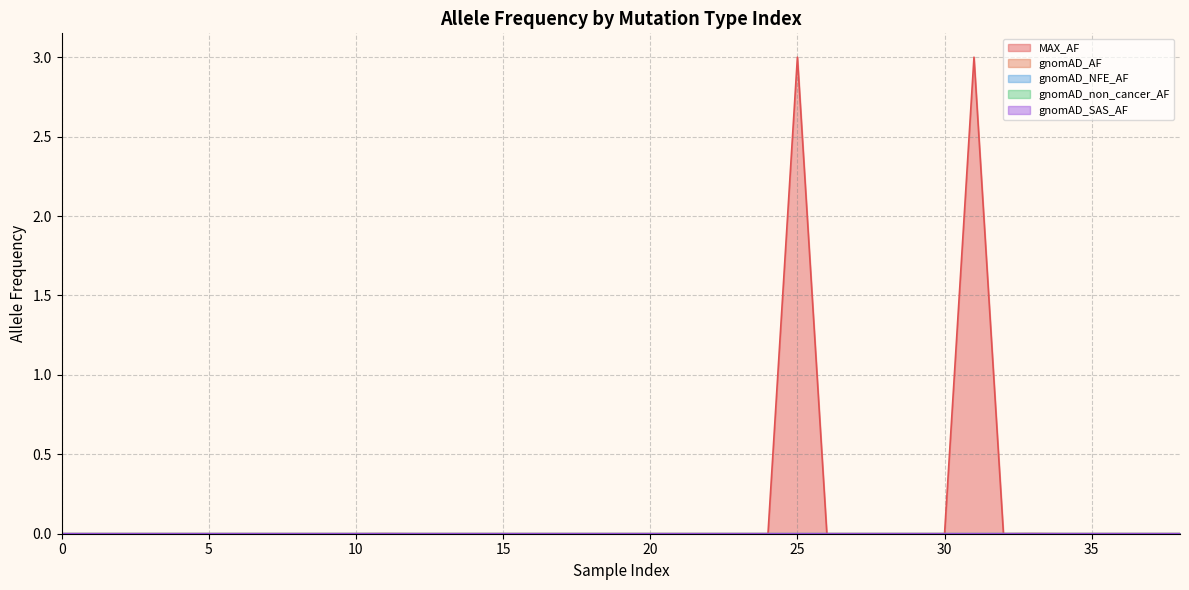

True or false: gnomAD_NFE_AF and gnomAD_AF intersect in this chart.

True